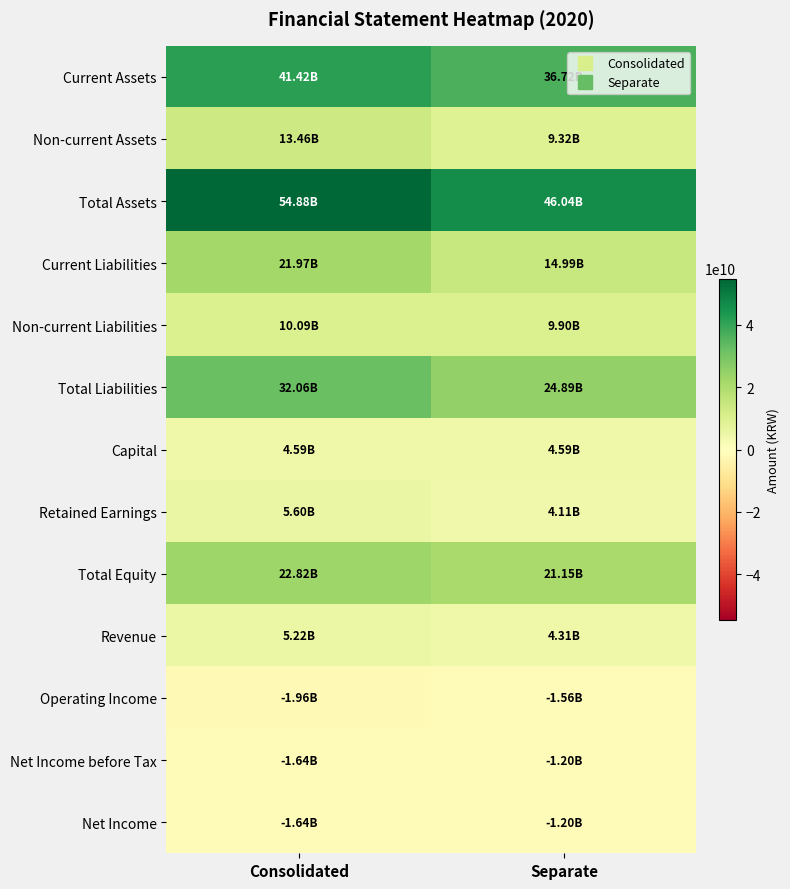

Reading left to right, list all the values displayed in this chart.

Current Assets: Consolidated=41419077923	Separate=36724075711
Non-current Assets: Consolidated=13463315927	Separate=9317193533
Total Assets: Consolidated=54882393850	Separate=46041269244
Current Liabilities: Consolidated=21970937190	Separate=14992439368
Non-current Liabilities: Consolidated=10092921694	Separate=9897556944
Total Liabilities: Consolidated=32063858884	Separate=24889996312
Capital: Consolidated=4587937500	Separate=4587937500
Retained Earnings: Consolidated=5597150413	Separate=4114554097
Total Equity: Consolidated=22818534966	Separate=21151272932
Revenue: Consolidated=5218091530	Separate=4308851830
Operating Income: Consolidated=-1956655622	Separate=-1561047257
Net Income before Tax: Consolidated=-1641004207	Separate=-1202020578
Net Income: Consolidated=-1641004207	Separate=-1202020578